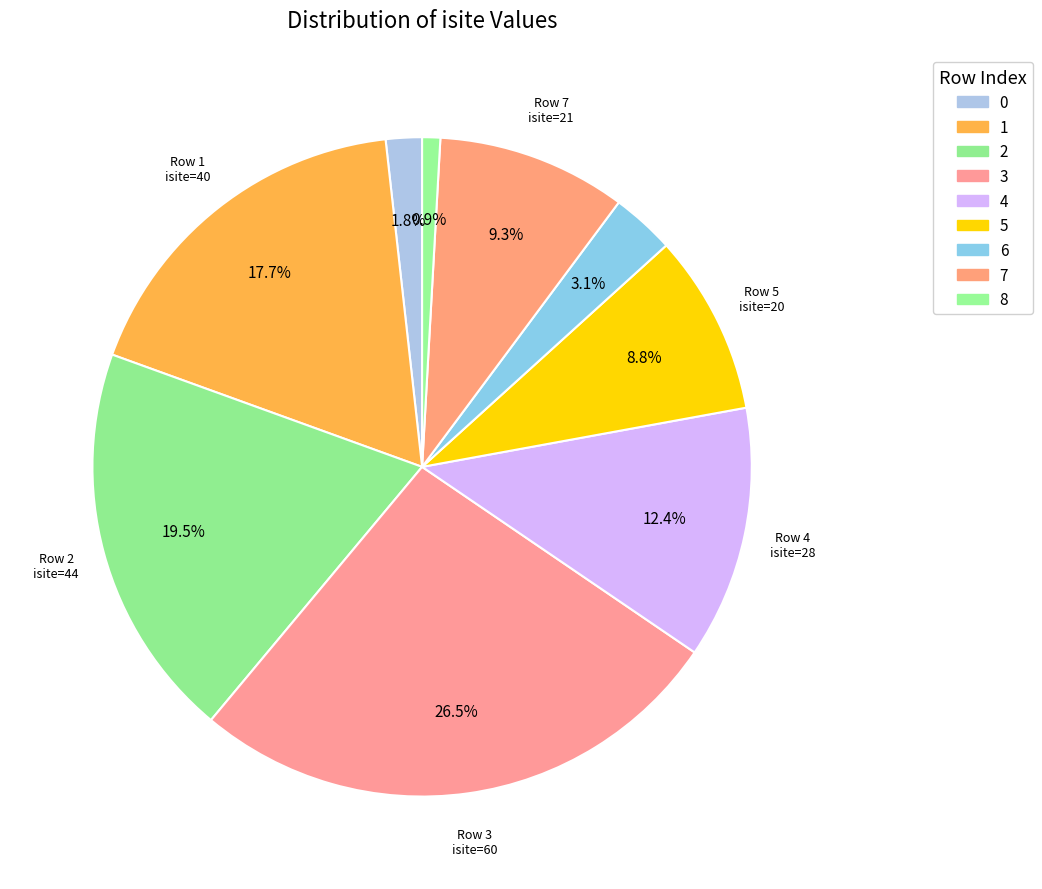

To the nearest percent, what portion does 8 represent?

1%